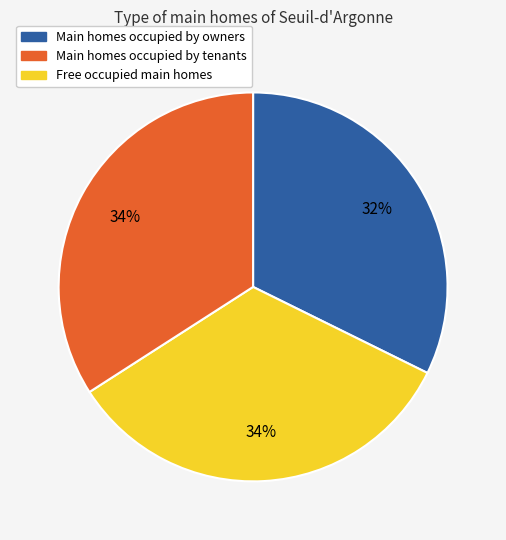

How many slices are in this pie chart?

3